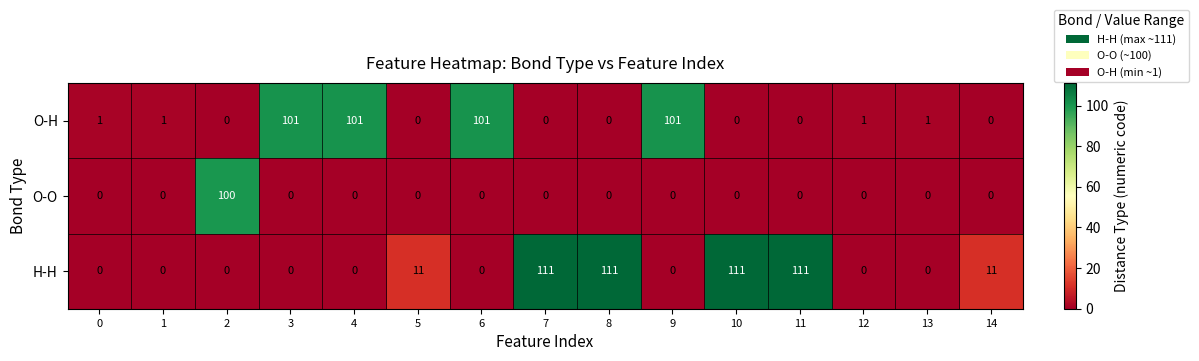

What value does the H-H series have at 11?

111